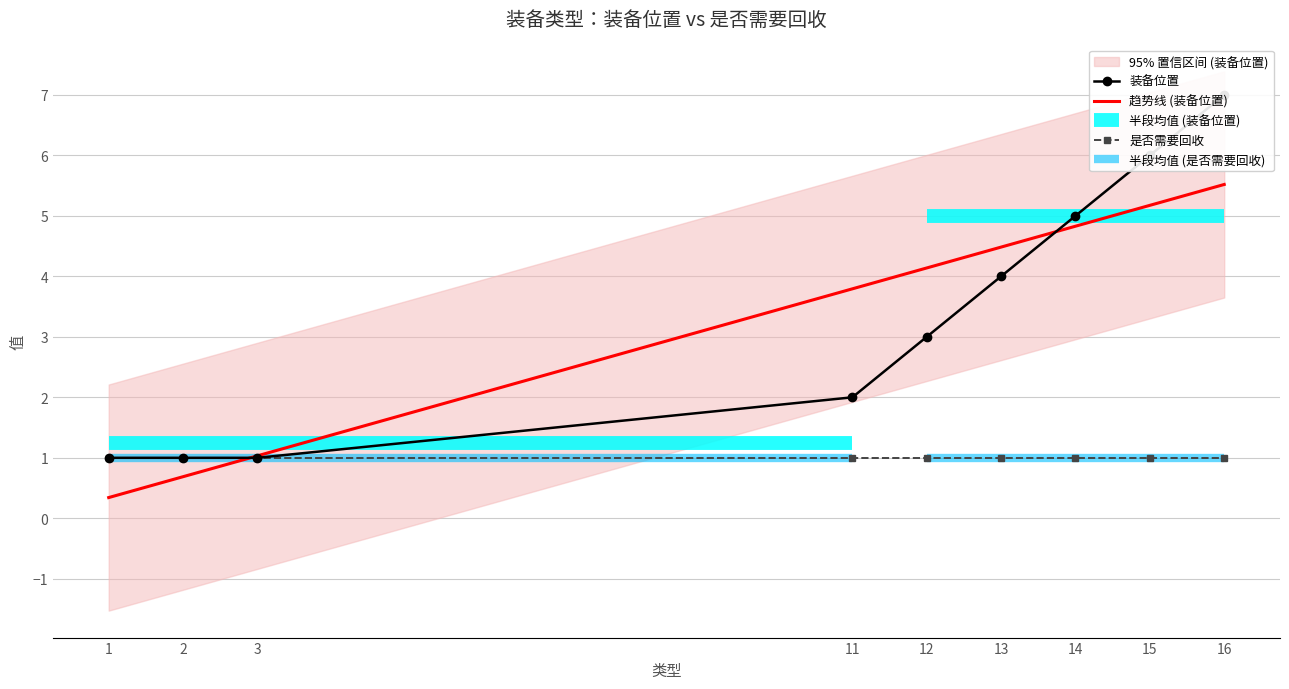

Where does the data first go above 3?

13